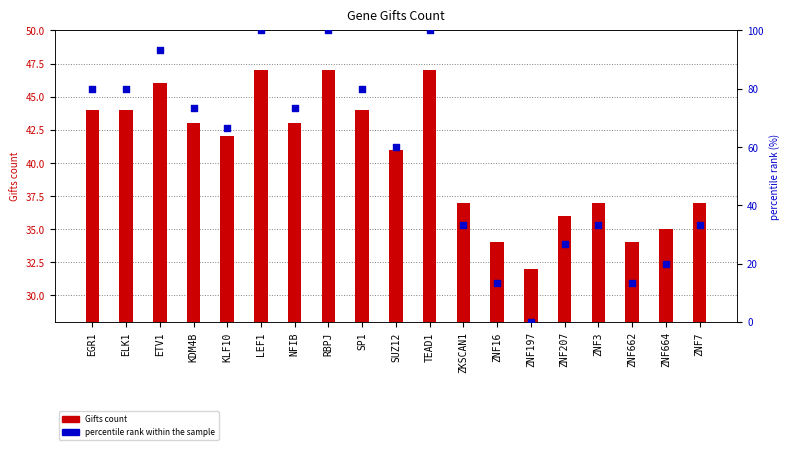

At how many categories does at least one series exceed 75?

7